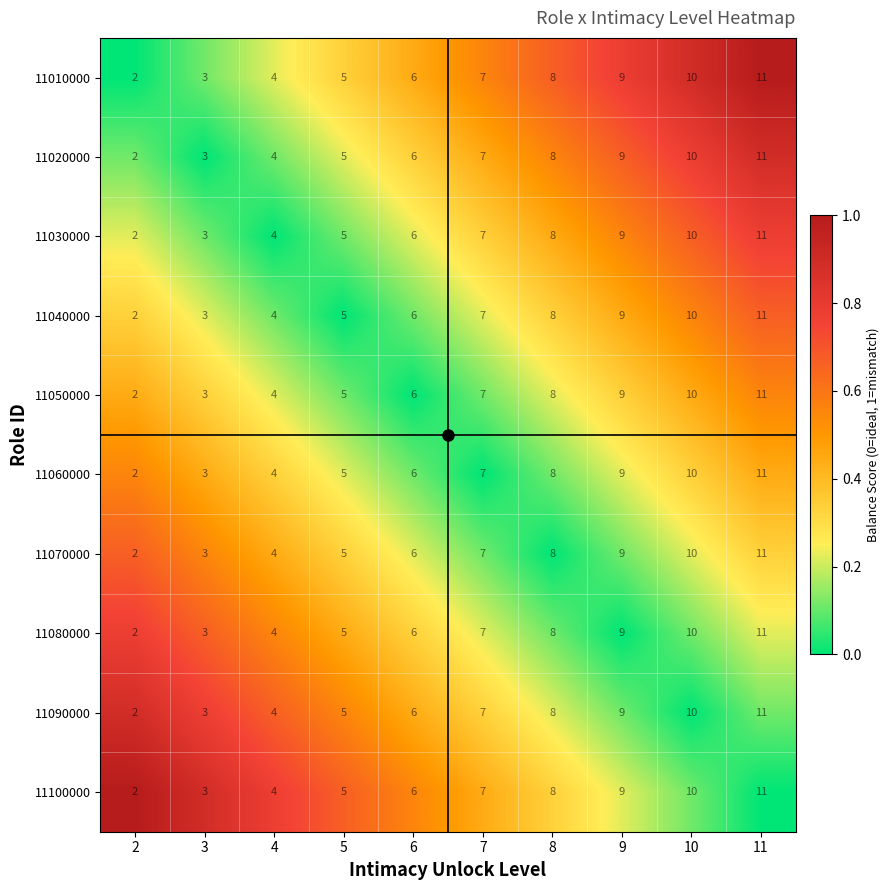

What is the difference between the 11060000 values at 3 and 11?

8